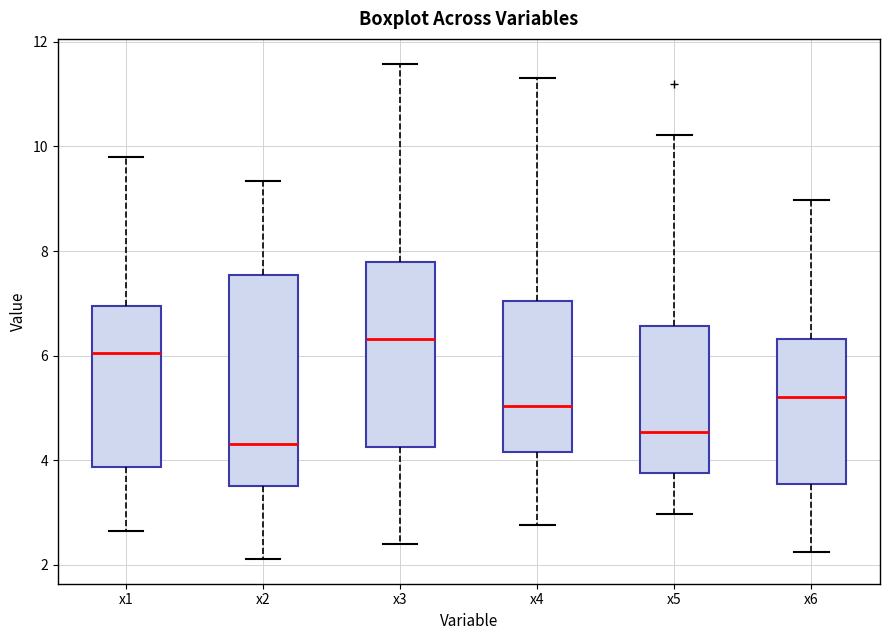

Comparing the boxes themselves (not the whiskers), which one is the tallest?

x2